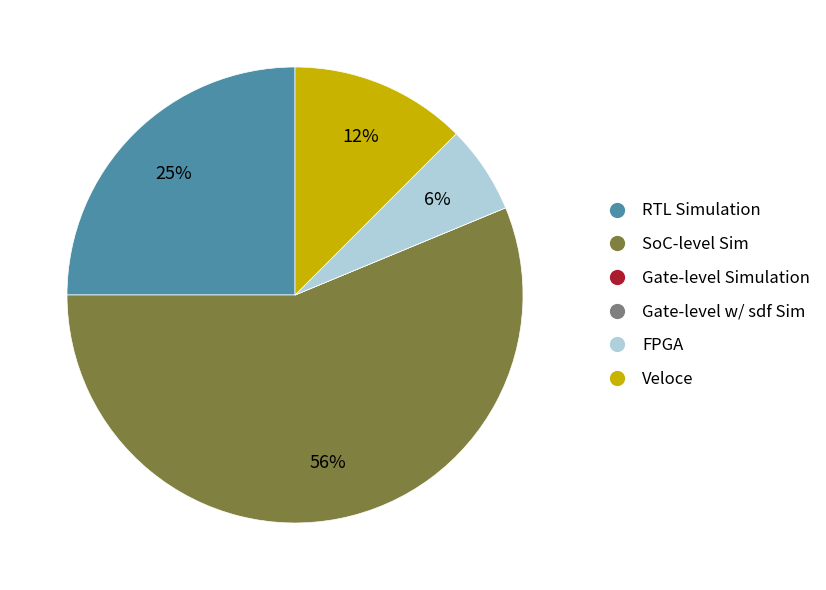

Which category accounts for the majority?

SoC-level Sim